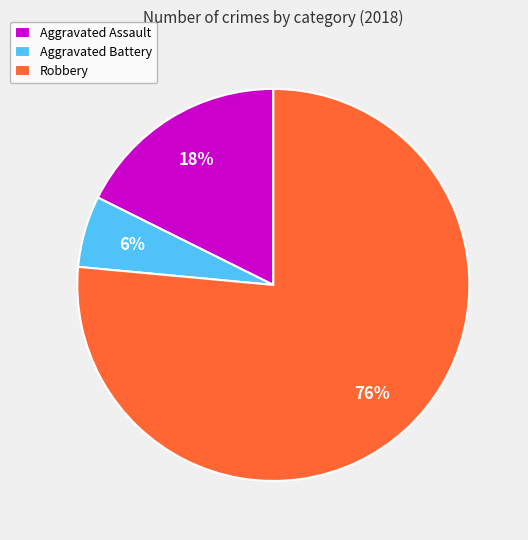

Which category has the smallest portion of the pie?

Aggravated Battery